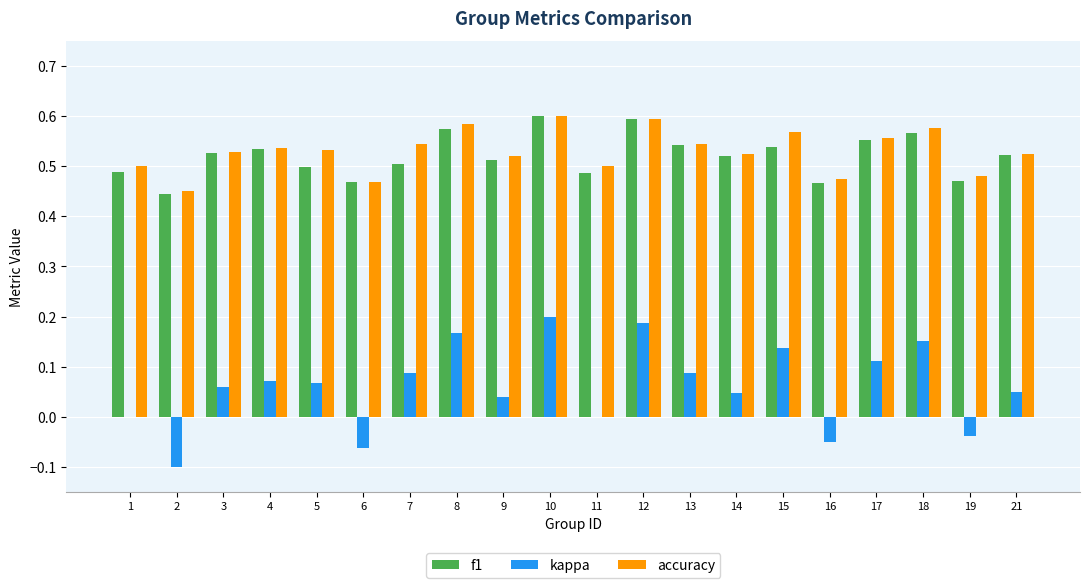

The f1 series shows 0.1 at 19. True or false?

False